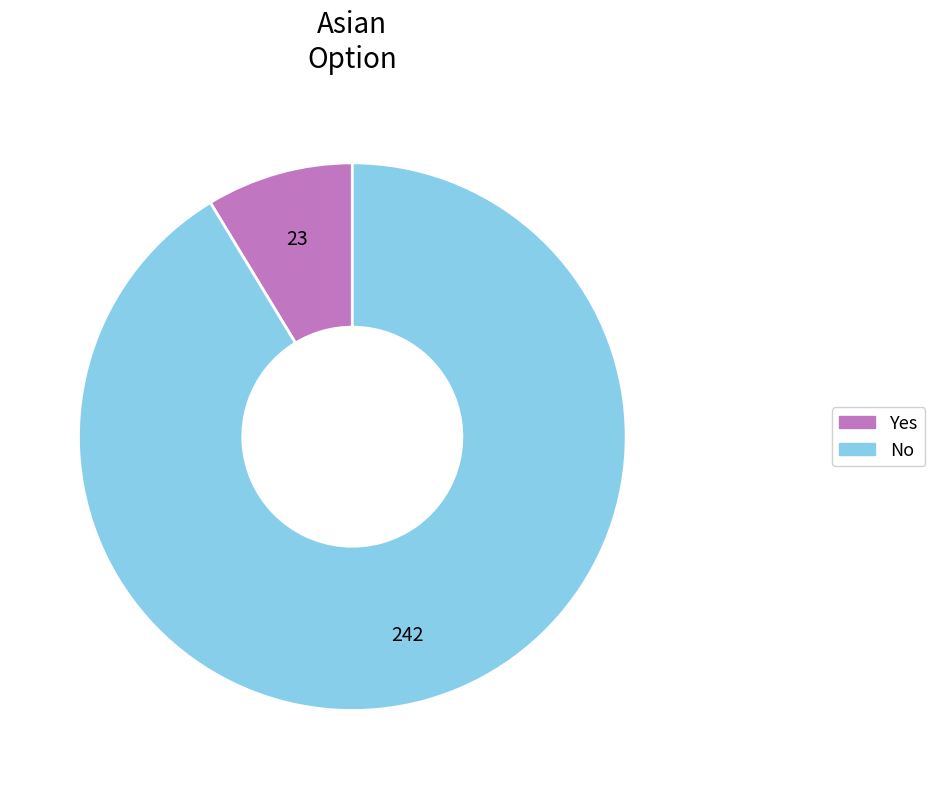

Is the sum of Yes and No greater than half?

Yes